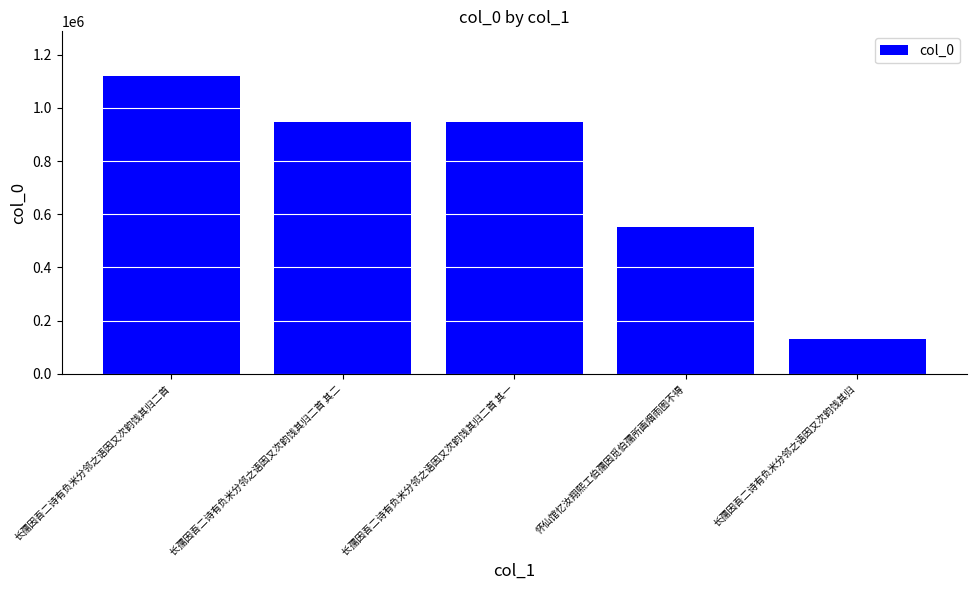

The chart shows a value of 1316216 at 长孺因吾二诗有负米分邻之语因又次韵饯其归二首 其二. True or false?

False